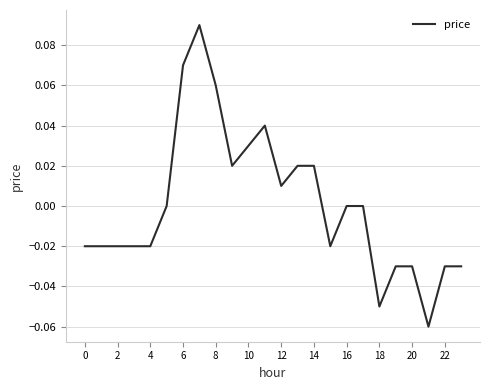

Does the chart have visible grid lines?

Yes